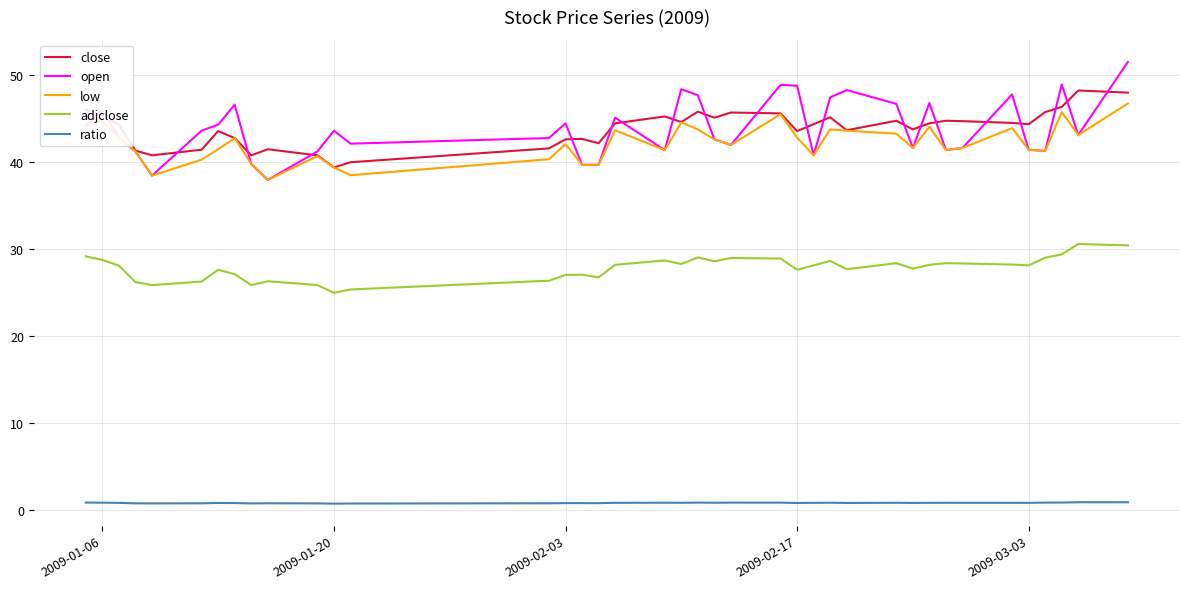

What is the maximum value shown in the chart?

51.5